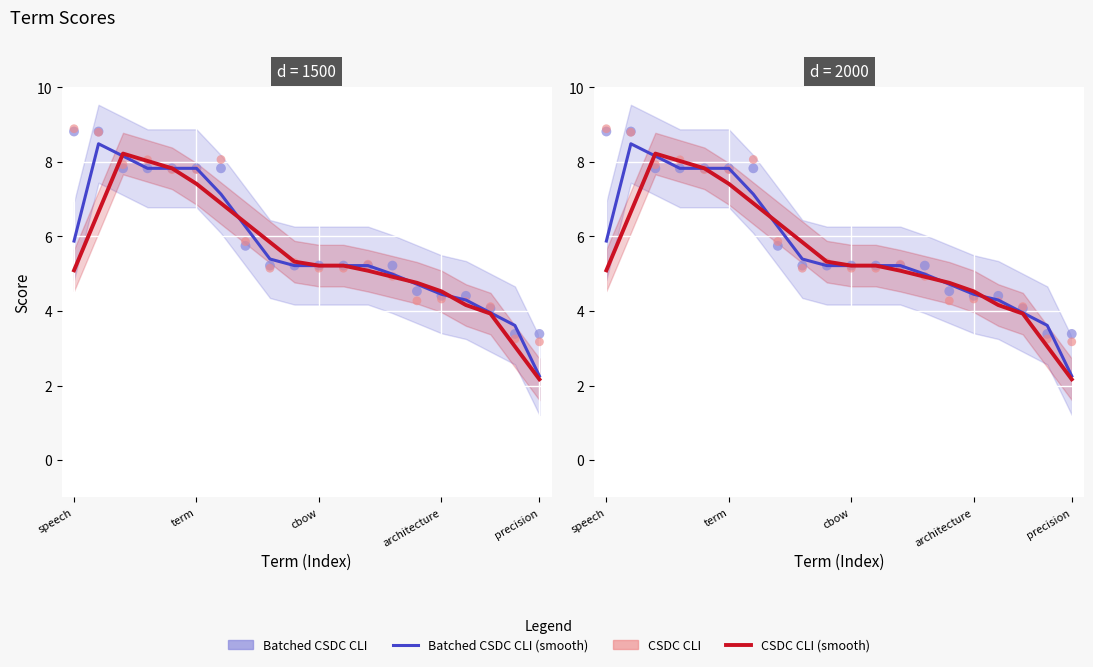

Which series has the largest total across all categories?

Batched CSDC CLI